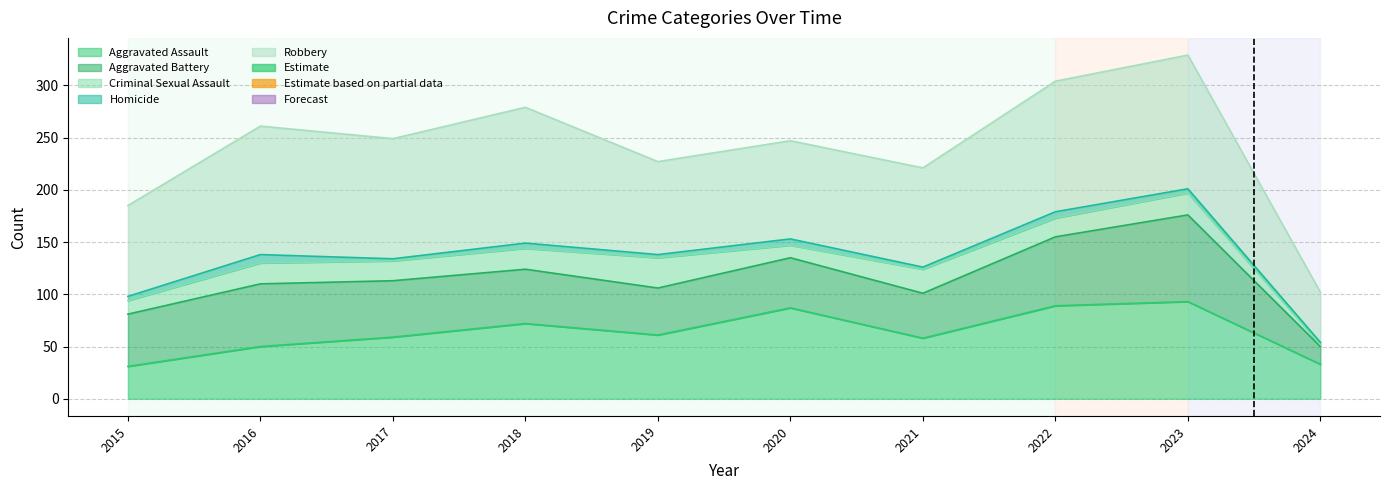

True or false: Total has more than 1 interior local peaks.

True